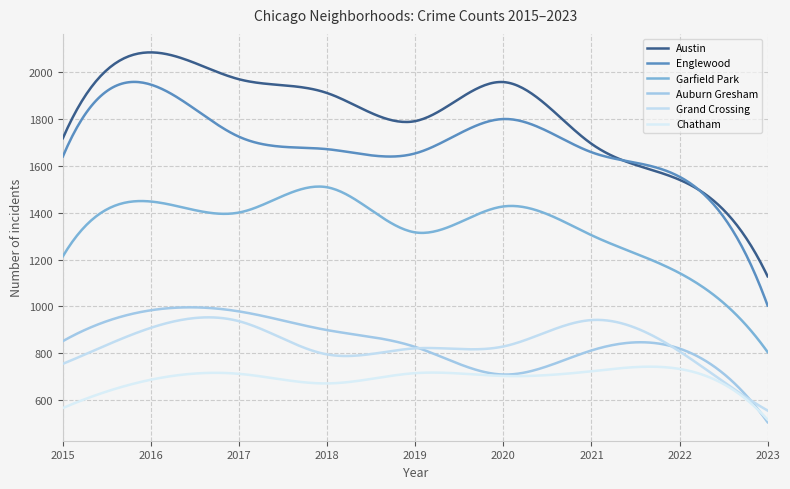

How many lines are shown in the chart?

6